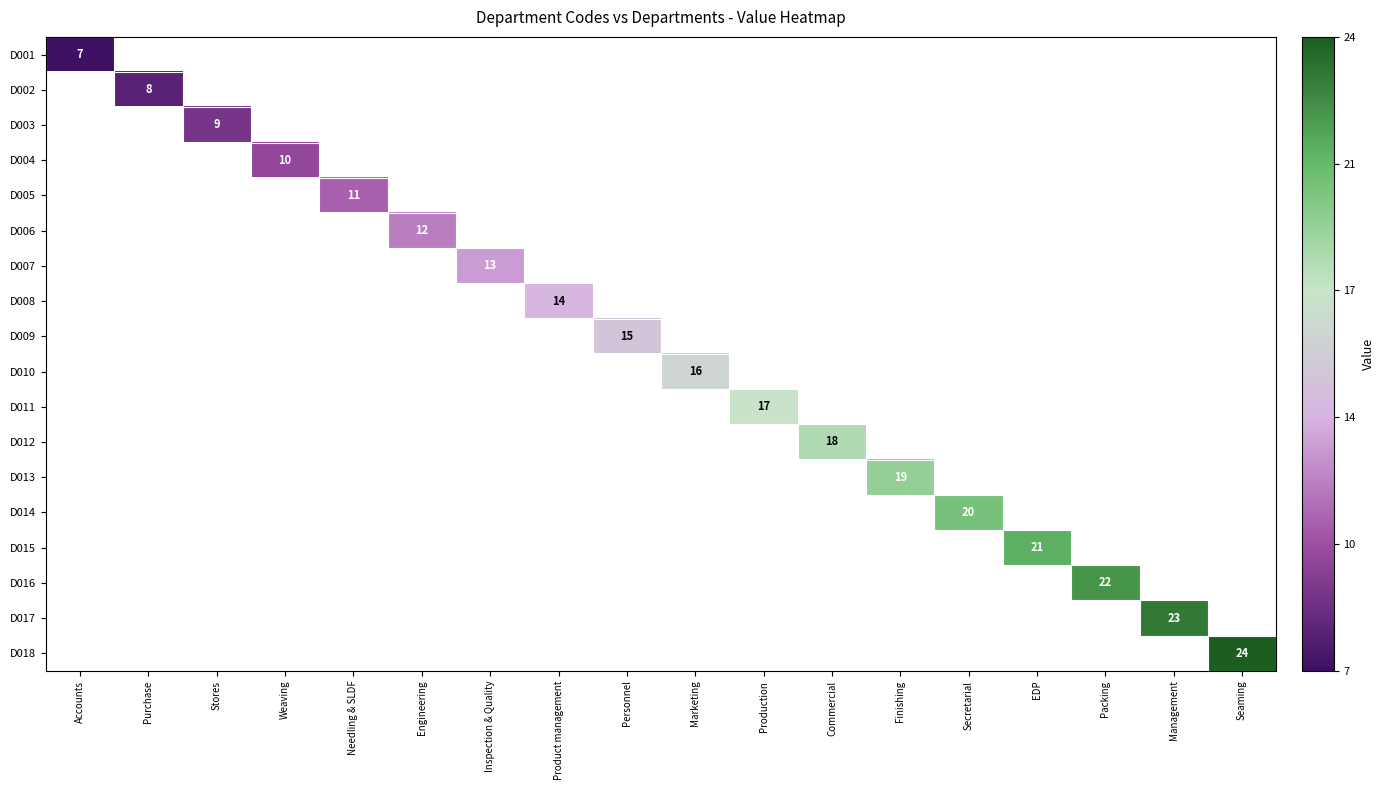

Is the value of D005 at Needling & SLDF greater than the value of D002 at Purchase?

Yes